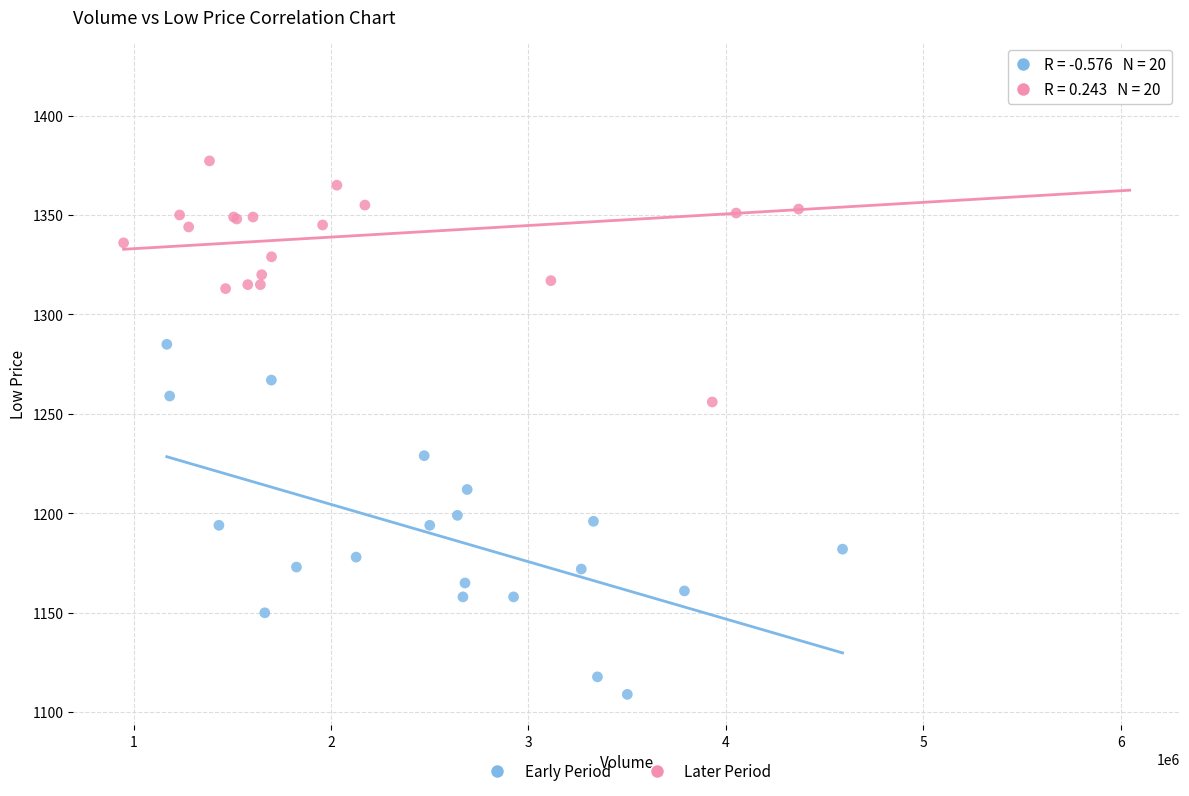

Which series has the widest spread of Y values?

Early Period